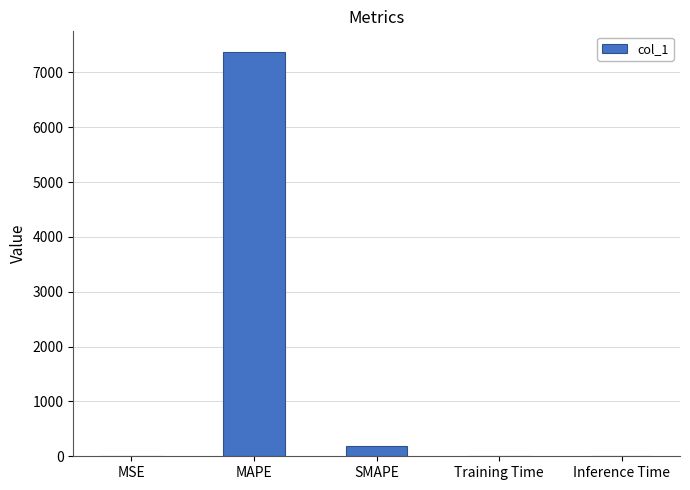

What is the sum of all values?

7575.6